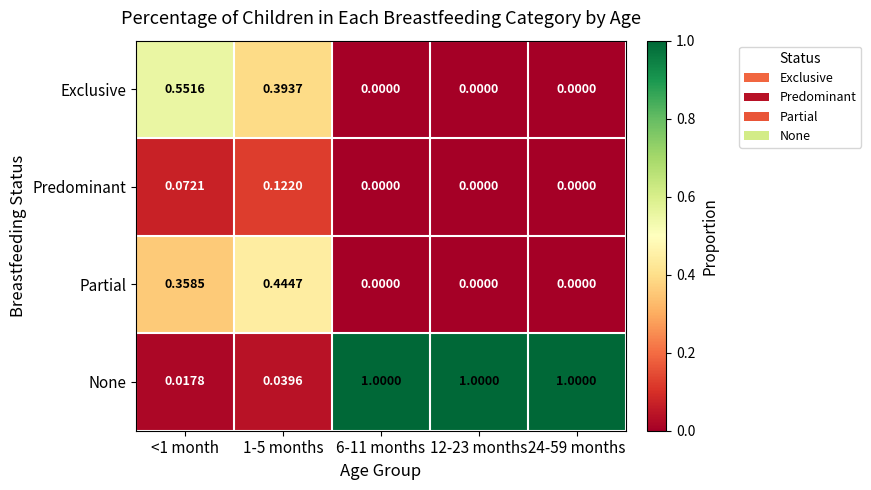

Which series has the largest range (max minus min)?

None